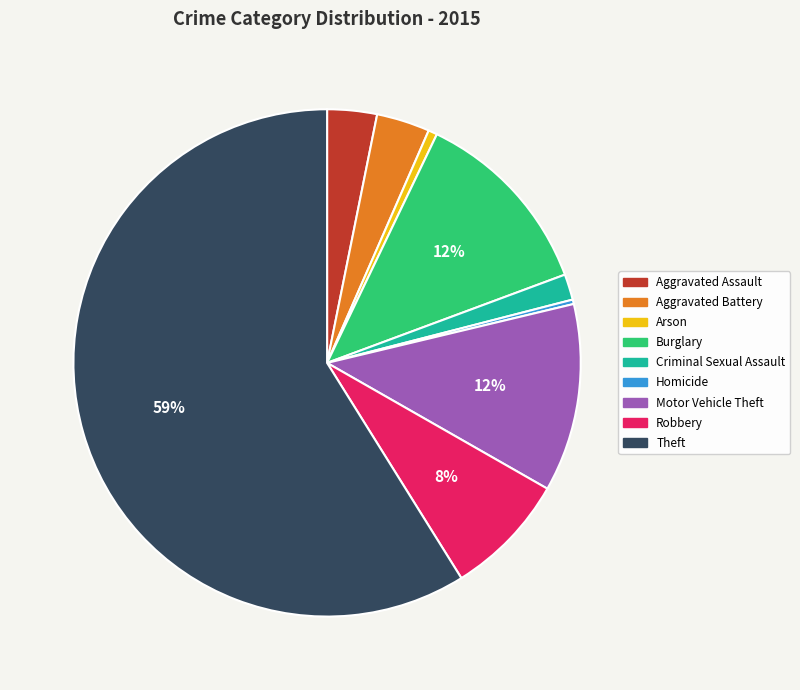

Is Theft the majority of the pie?

Yes